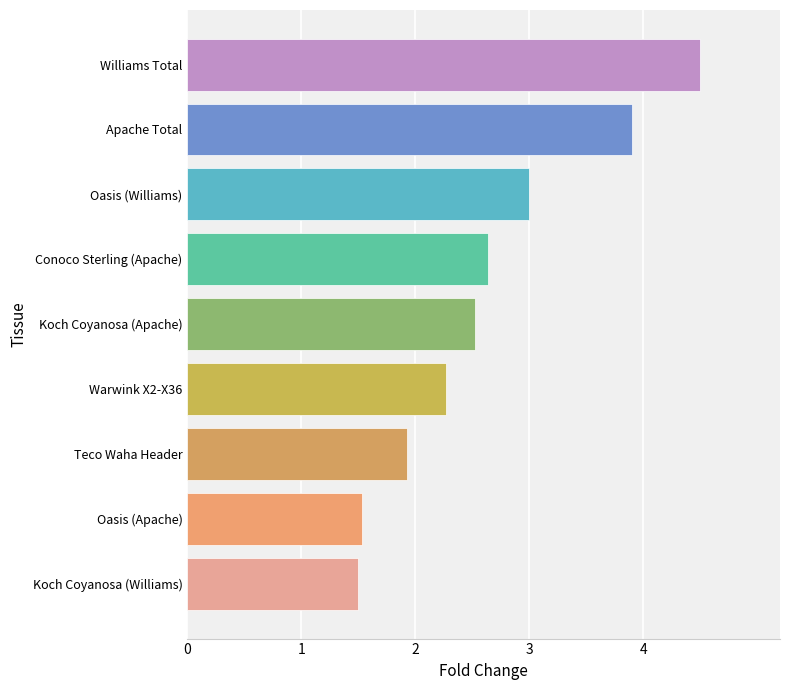

Reading bottom to top, list all the values displayed in this chart.

1.5	1.5	1.9	2.3	2.5	2.6	3.0	3.9	4.5